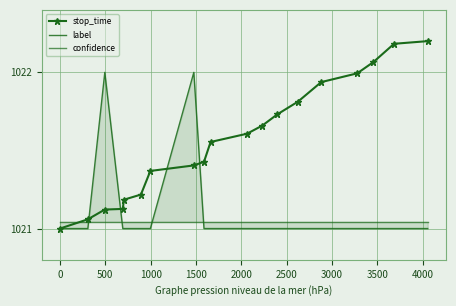

How many intersections are there between label and stop_time?

4